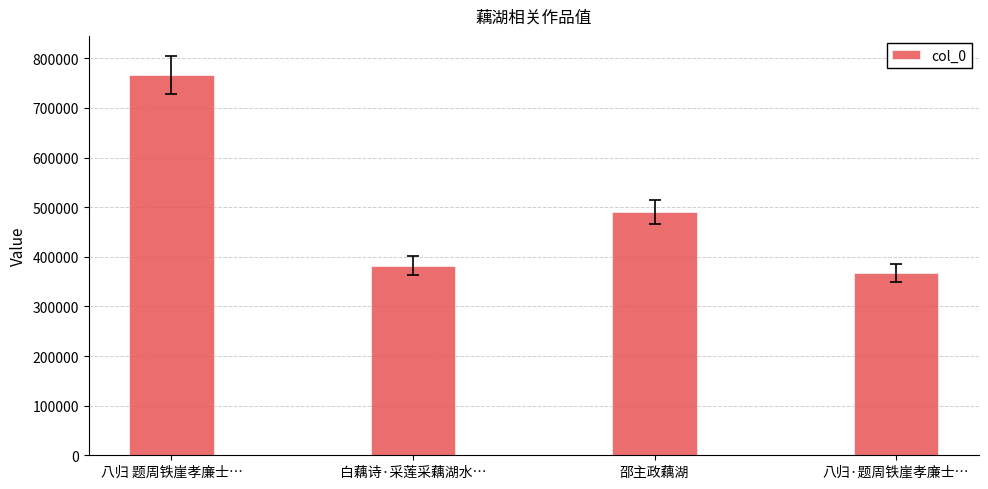

What is the sum of all values?

2006523